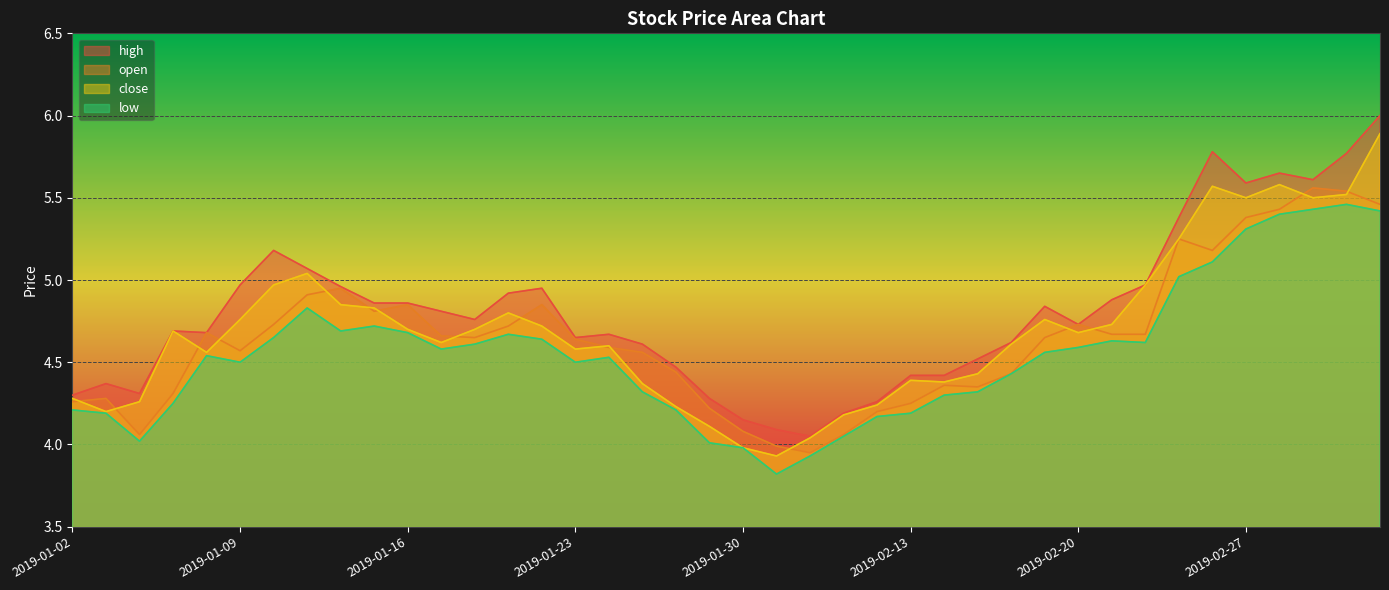

Where is the first local minimum for high?

2019-01-04